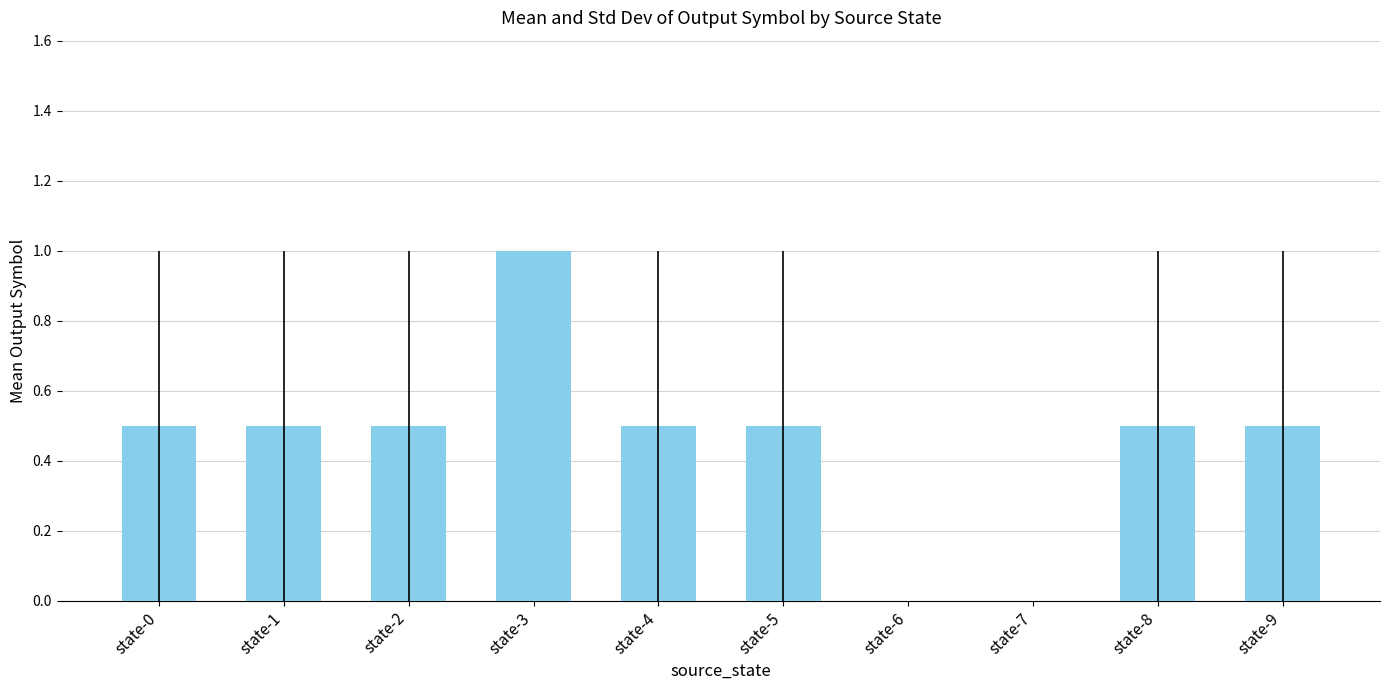

Count the number of categories in the chart.

10